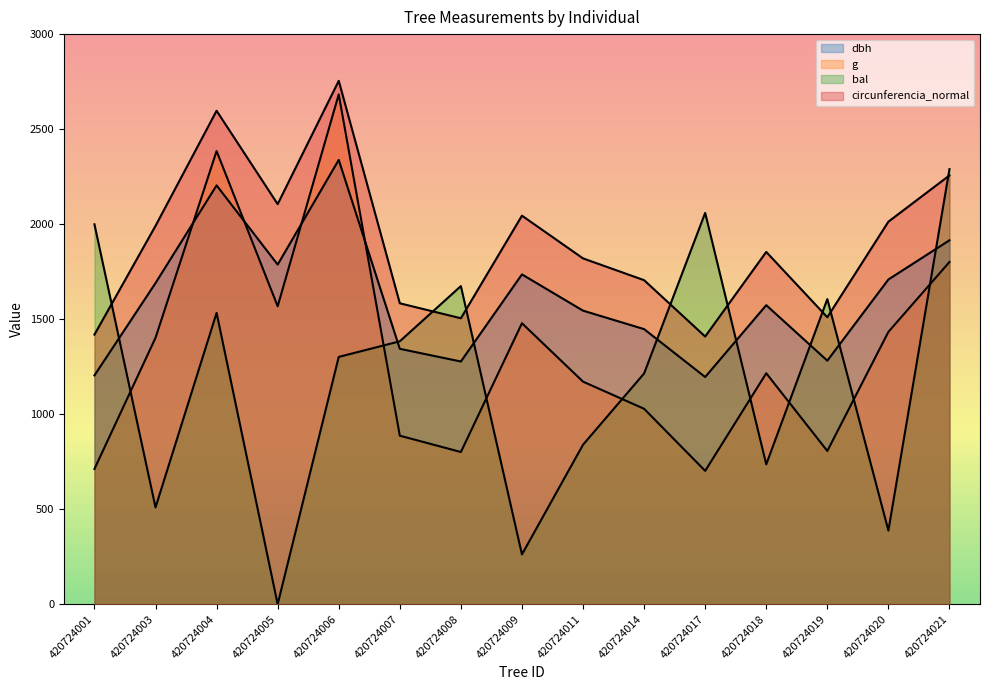

At which category does bal reach its first local valley?

420724003